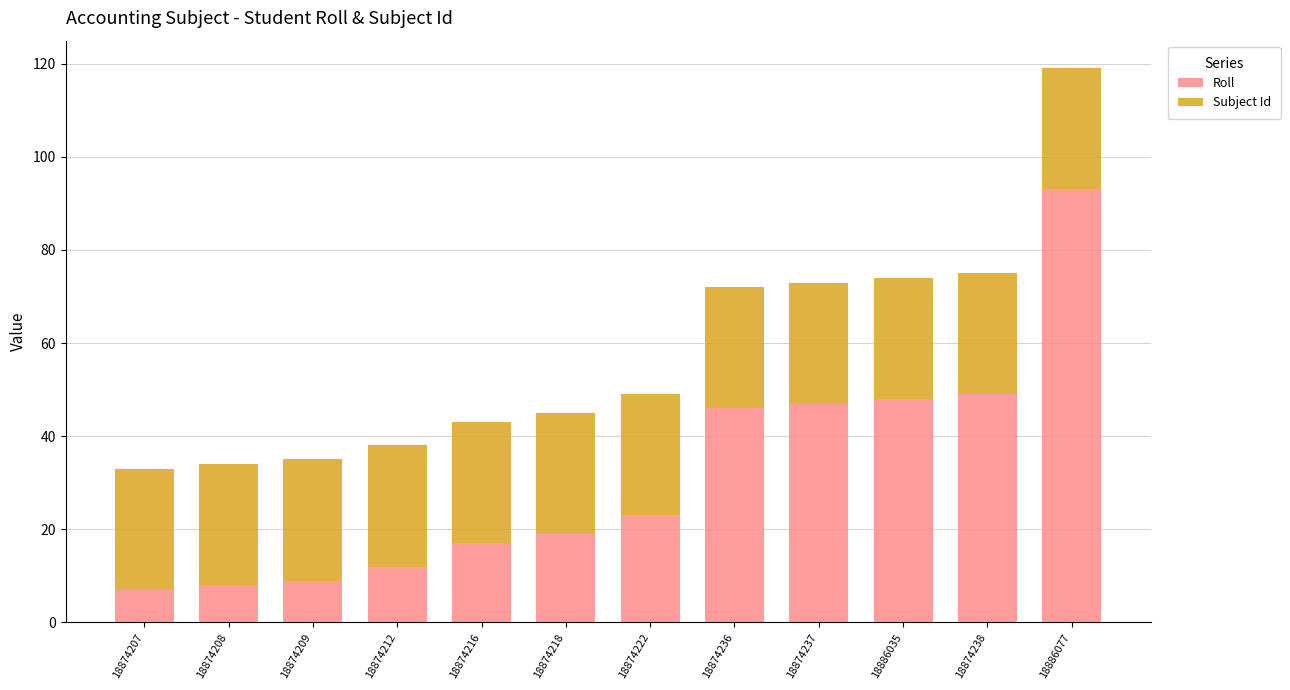

Reading left to right, what are the values for Roll?

7	8	9	12	17	19	23	46	47	48	49	93